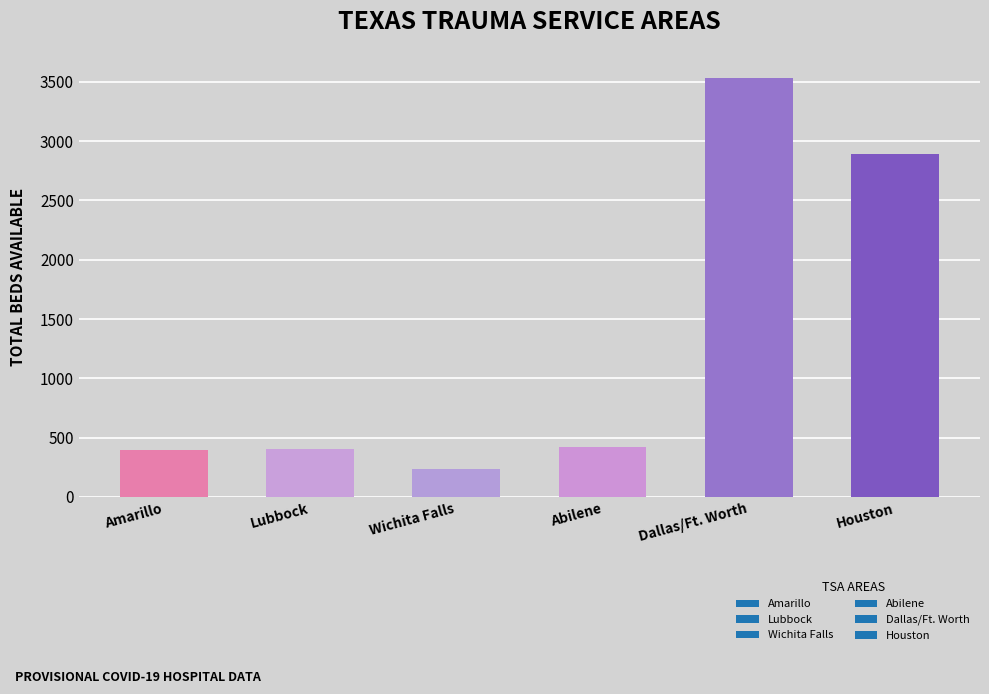

Is it true that the value at Lubbock is 699?

False